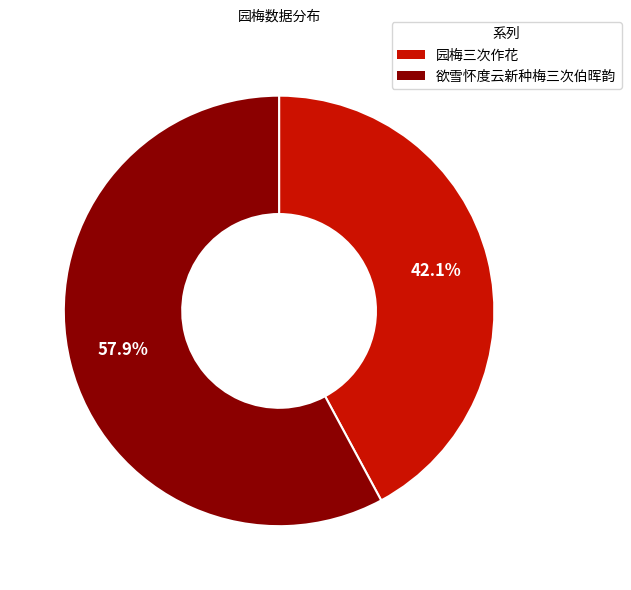

How many segments does this pie chart have?

2